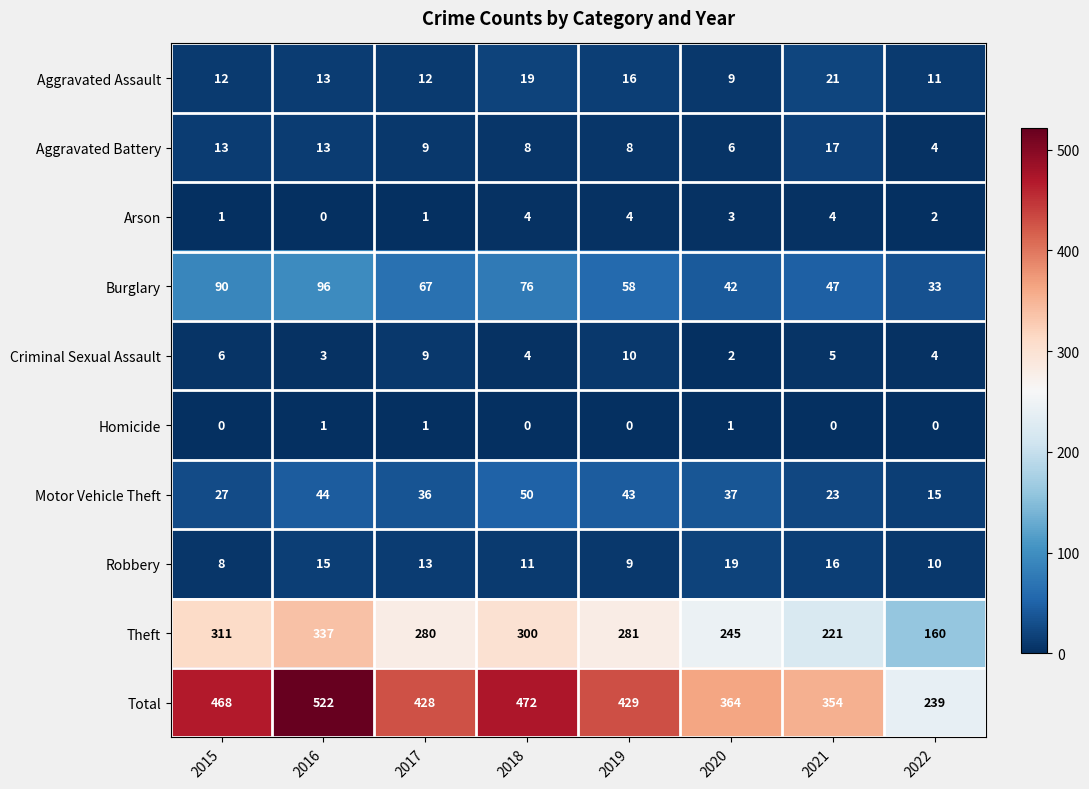

True or false: Criminal Sexual Assault has a value of 4 at 2018.

True